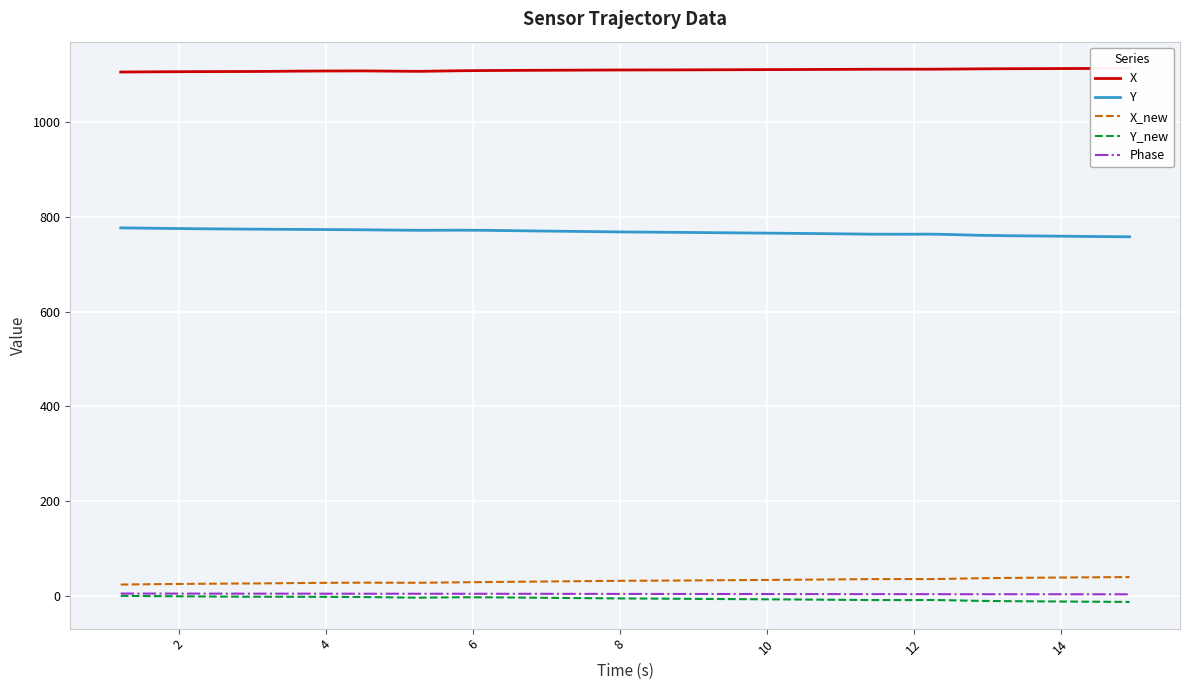

True or false: X_new and X cross at least once.

False